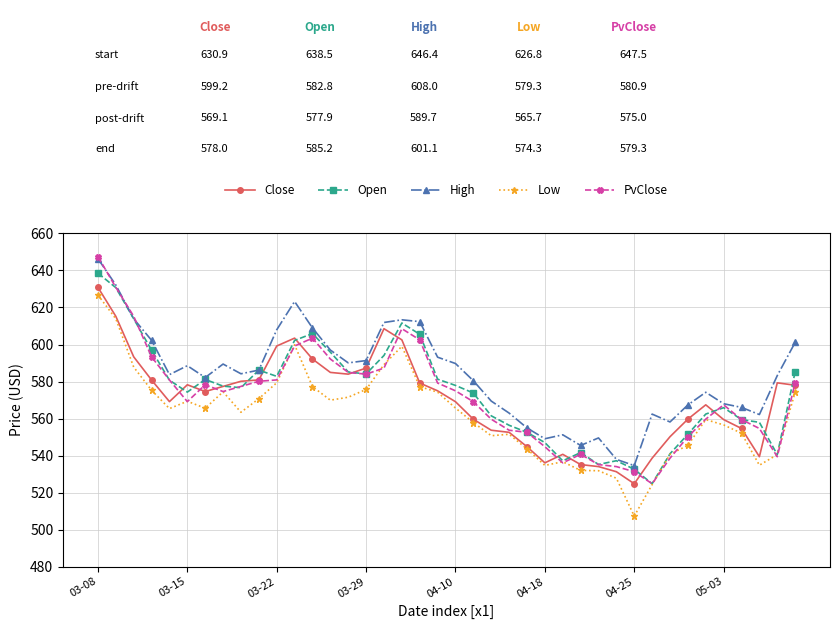

True or false: Close has more than 1 points higher than both neighbors.

True